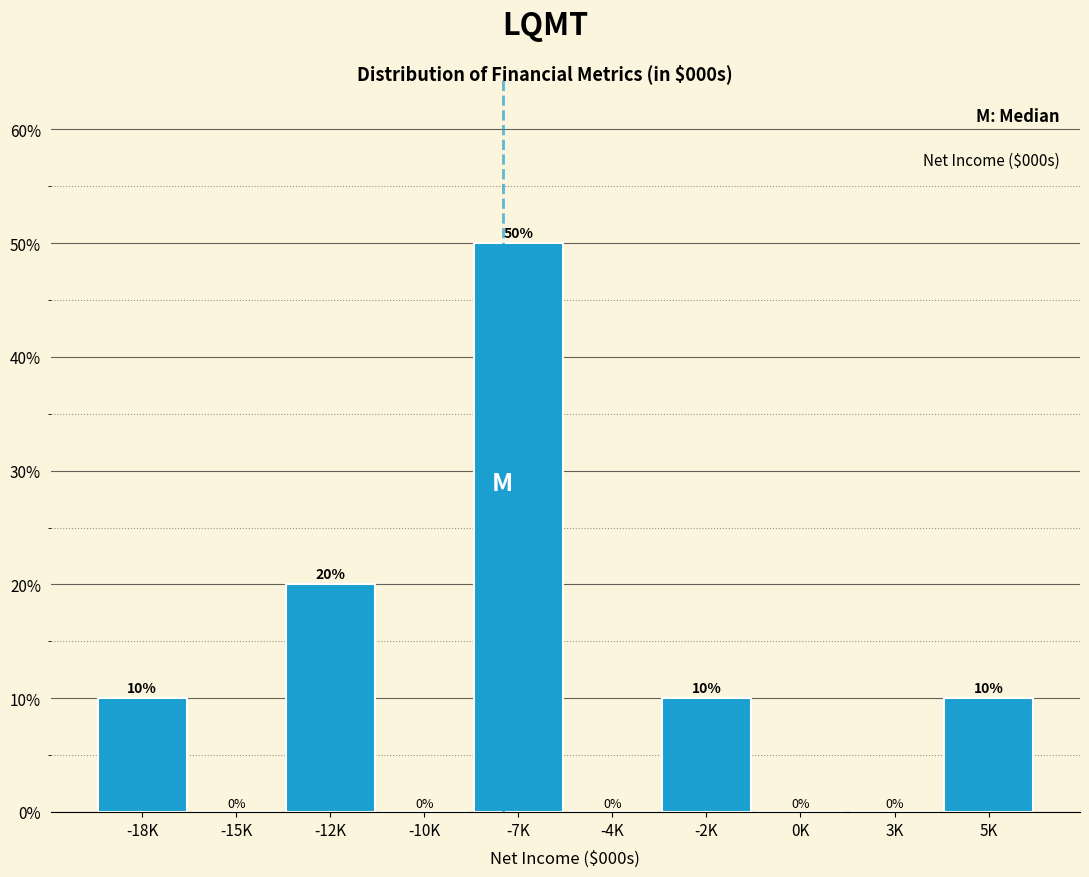

Reading left to right, extract all data points from this chart.

-18K=10	-15K=0	-12K=20	-10K=0	-7K=50	-4K=0	-2K=10	0K=0	3K=0	5K=10